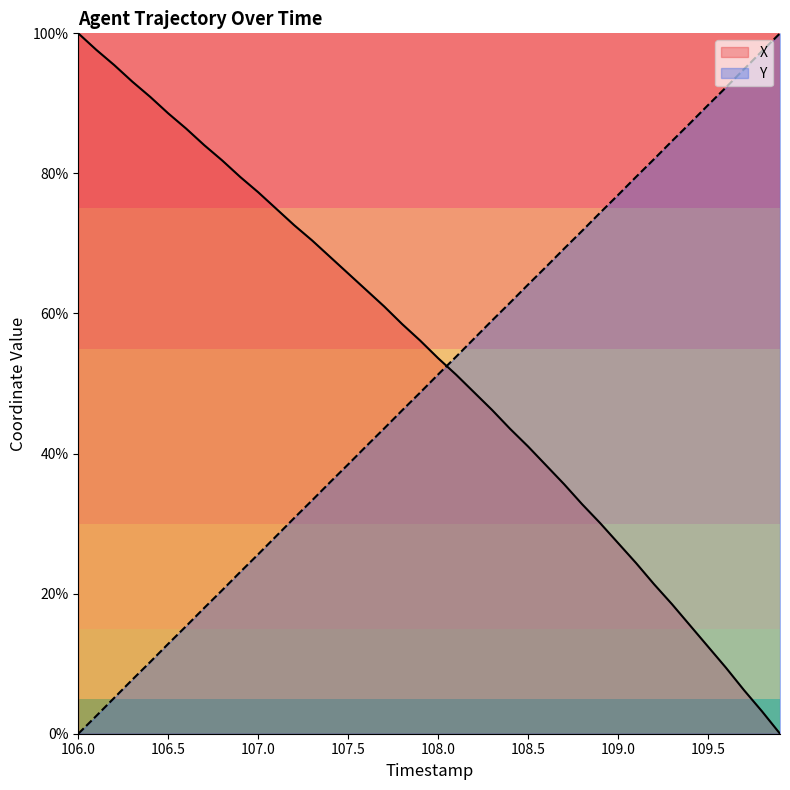

What is the label of the 12th point from the left?

107.1